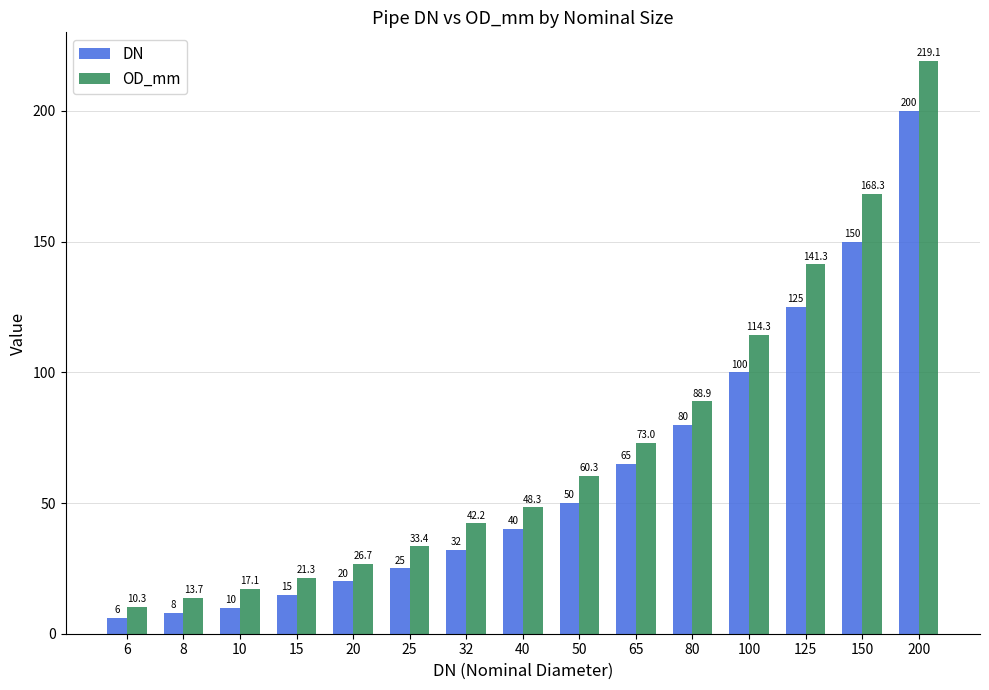

The value of OD_mm at 125 is 141.3. True or false?

True